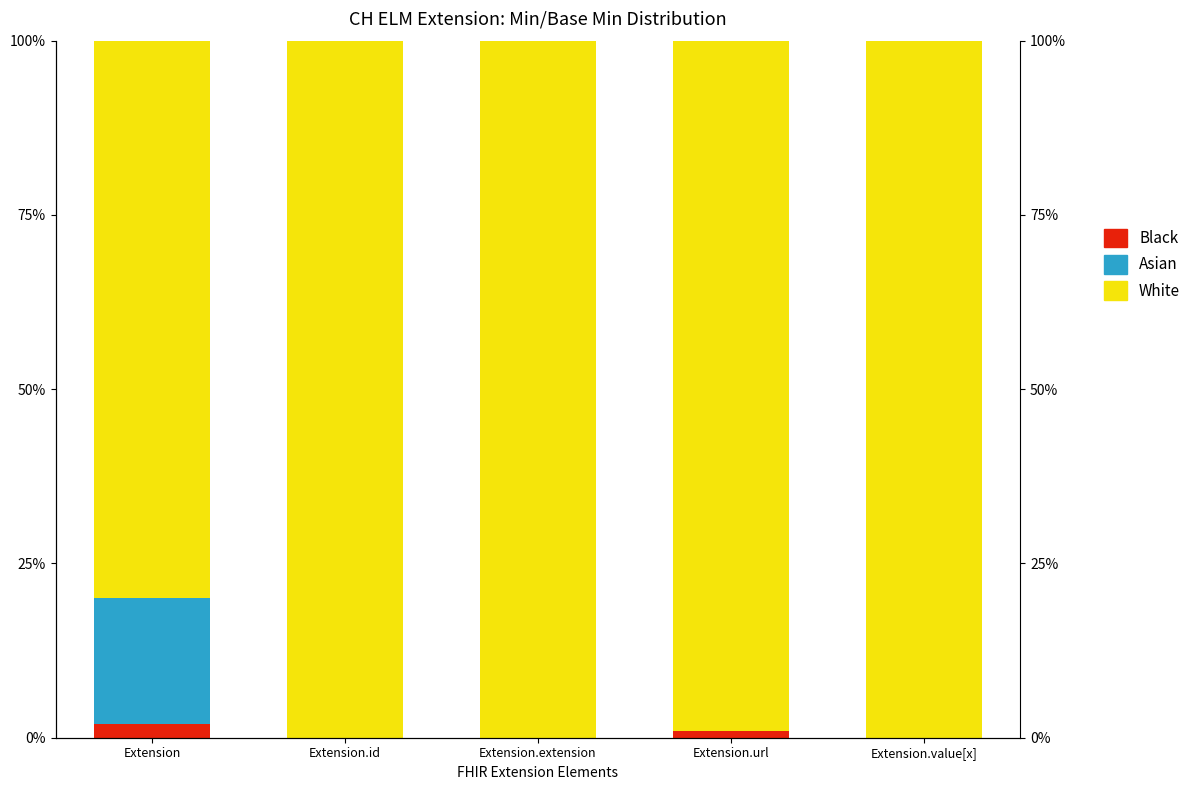

Rank the series at Extension.id from highest to lowest value.

White, Black, Asian